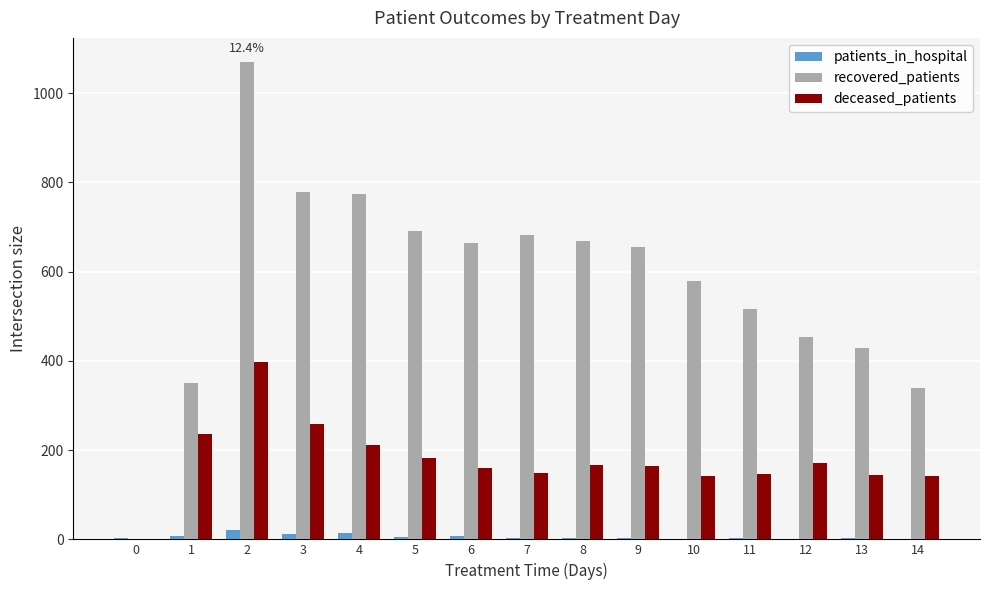

How many series are shown in this chart?

3